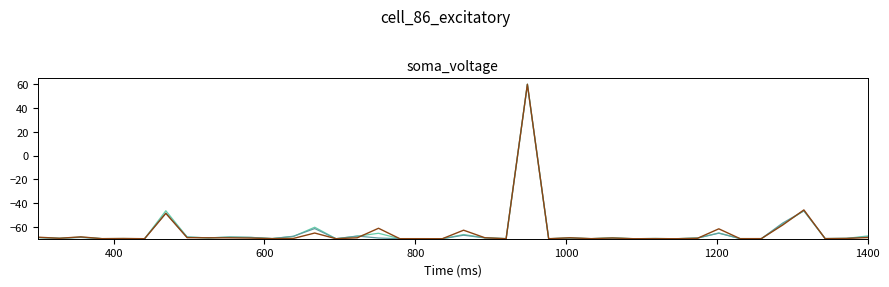

What is the minimum value shown in the chart?

-70.0